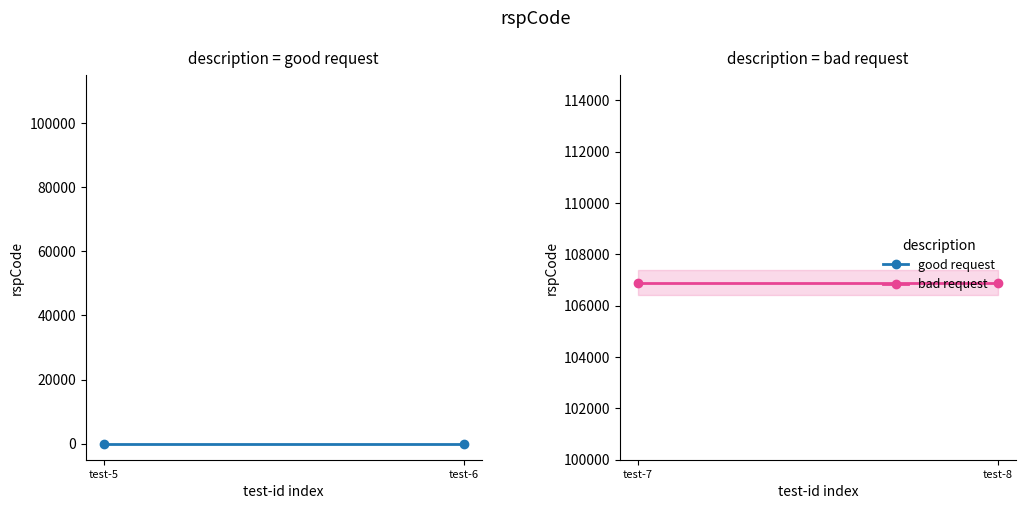

The good request series shows 0 at test-6. True or false?

True